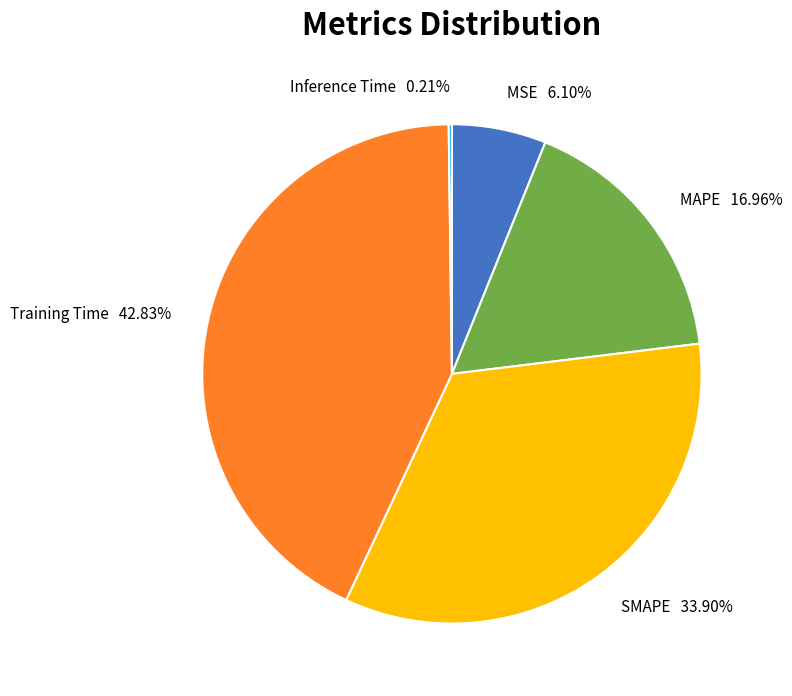

To the nearest percent, what portion does SMAPE represent?

34%